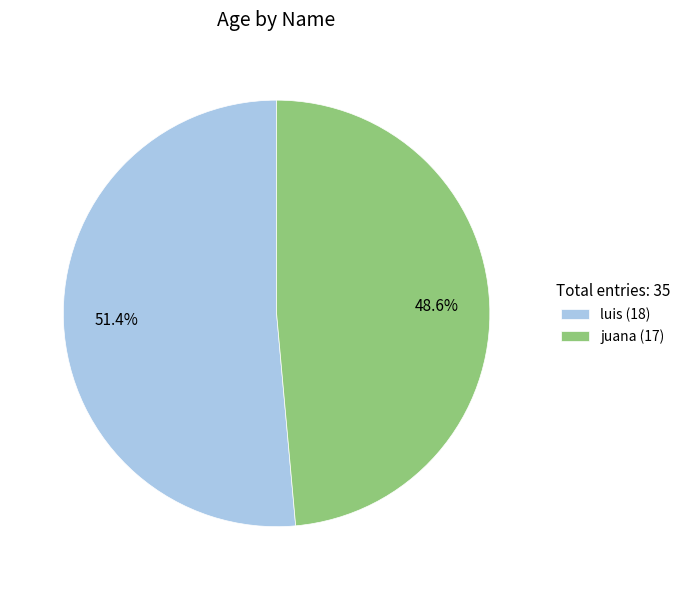

Which slice is the largest?

luis